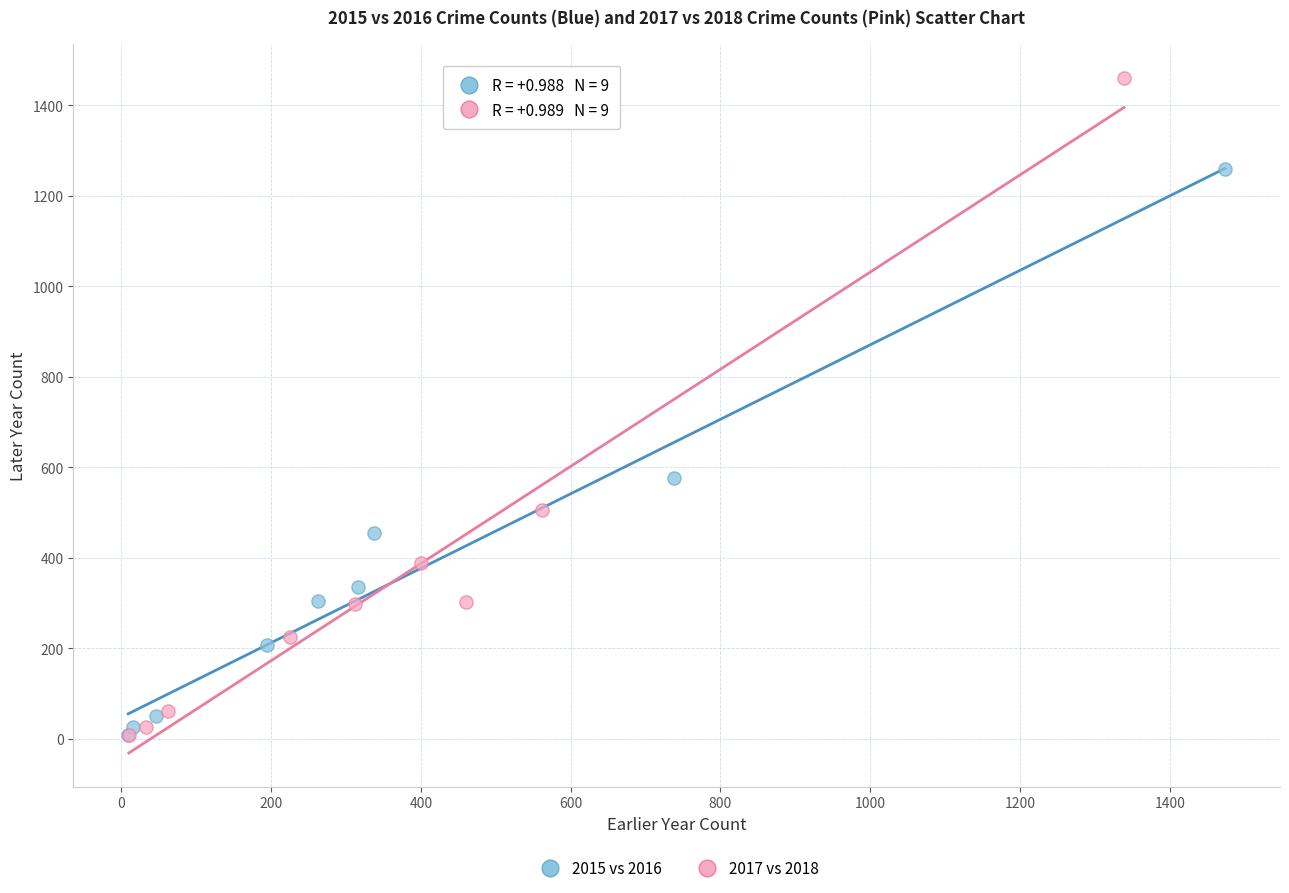

What are all the series names shown in the legend?

2015 vs 2016, 2017 vs 2018